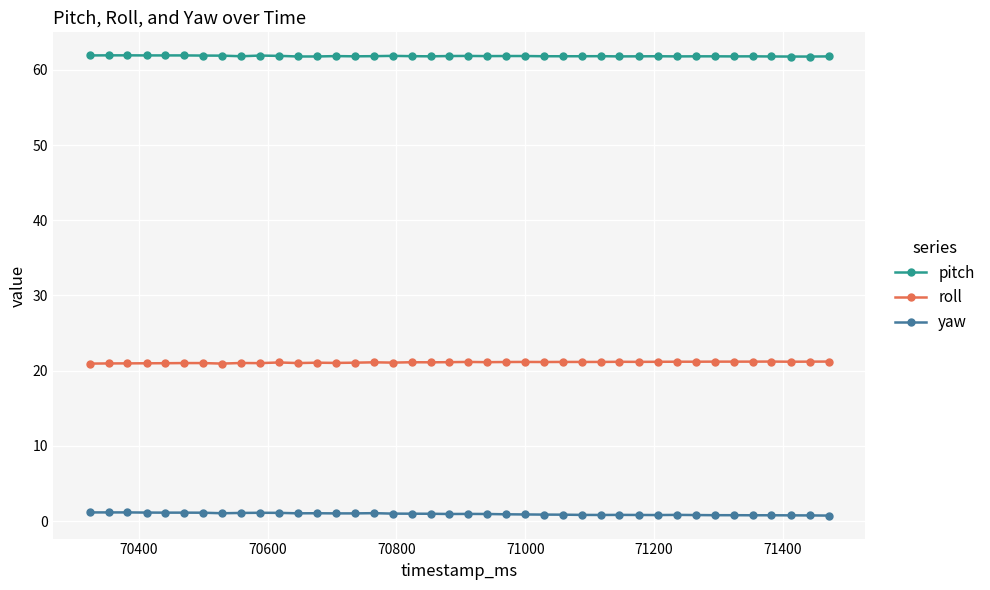

Does the chart have visible grid lines?

Yes